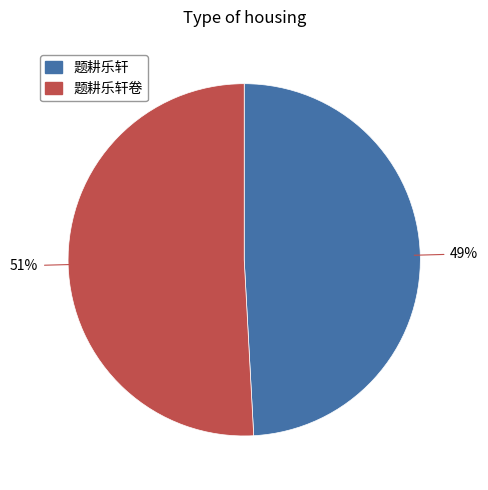

To the nearest percent, what is the average slice percentage?

50%